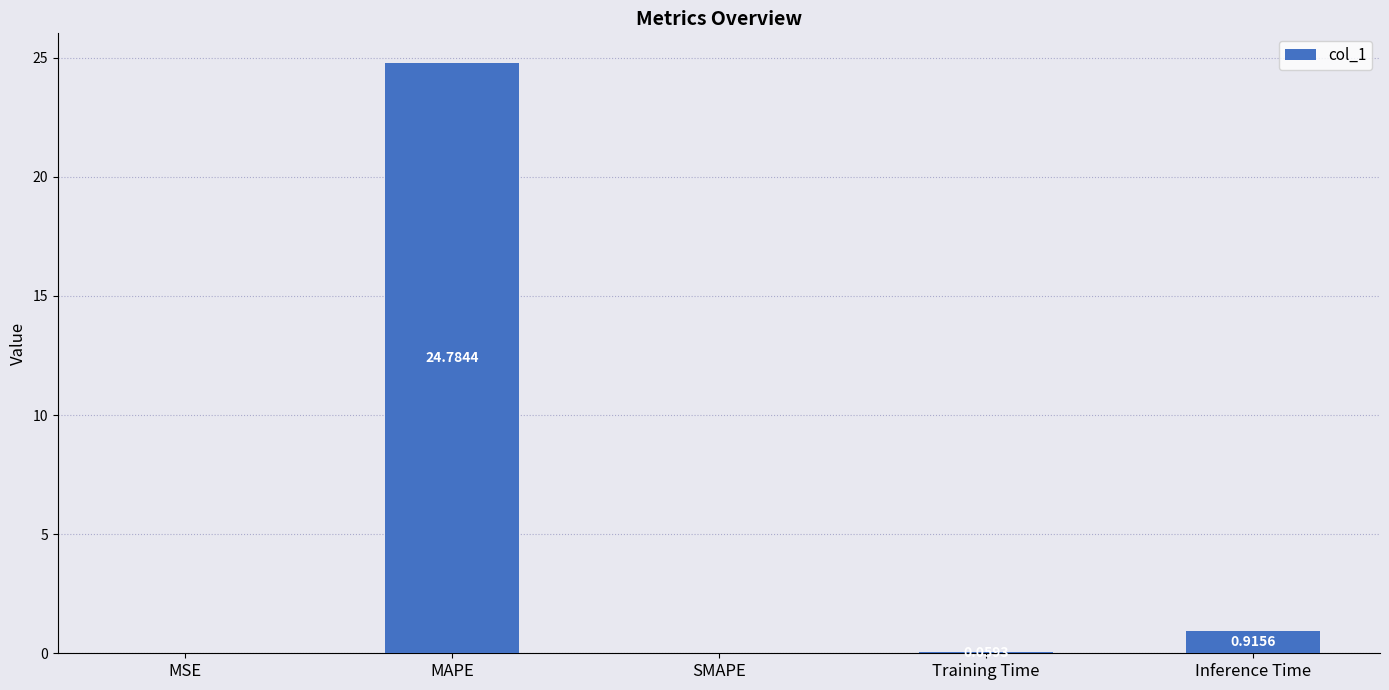

Where is the data nearest to the value 12?

Inference Time